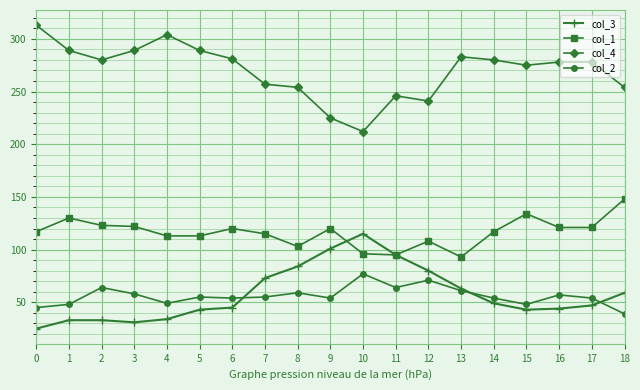

Which series has the largest total across all categories?

col_4